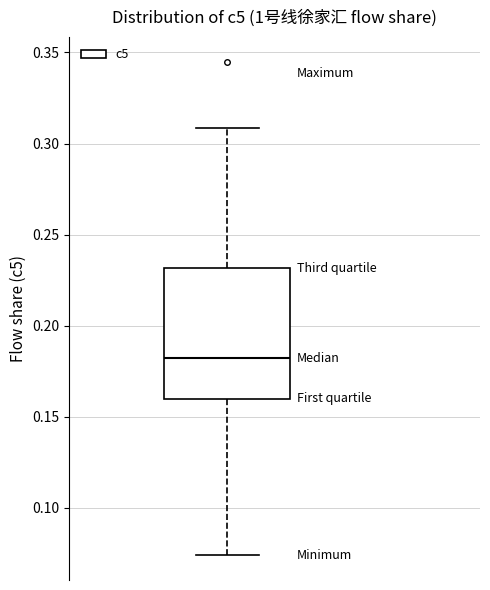

Transcribe this box plot: give where the median line is, the range the box spans, and where the two whiskers end, as read against the y-axis. The values are not printed on the chart, so give them approximately, as read against the axis.

median 0.180, box 0.160 to 0.230, whiskers 0.075 to 0.310